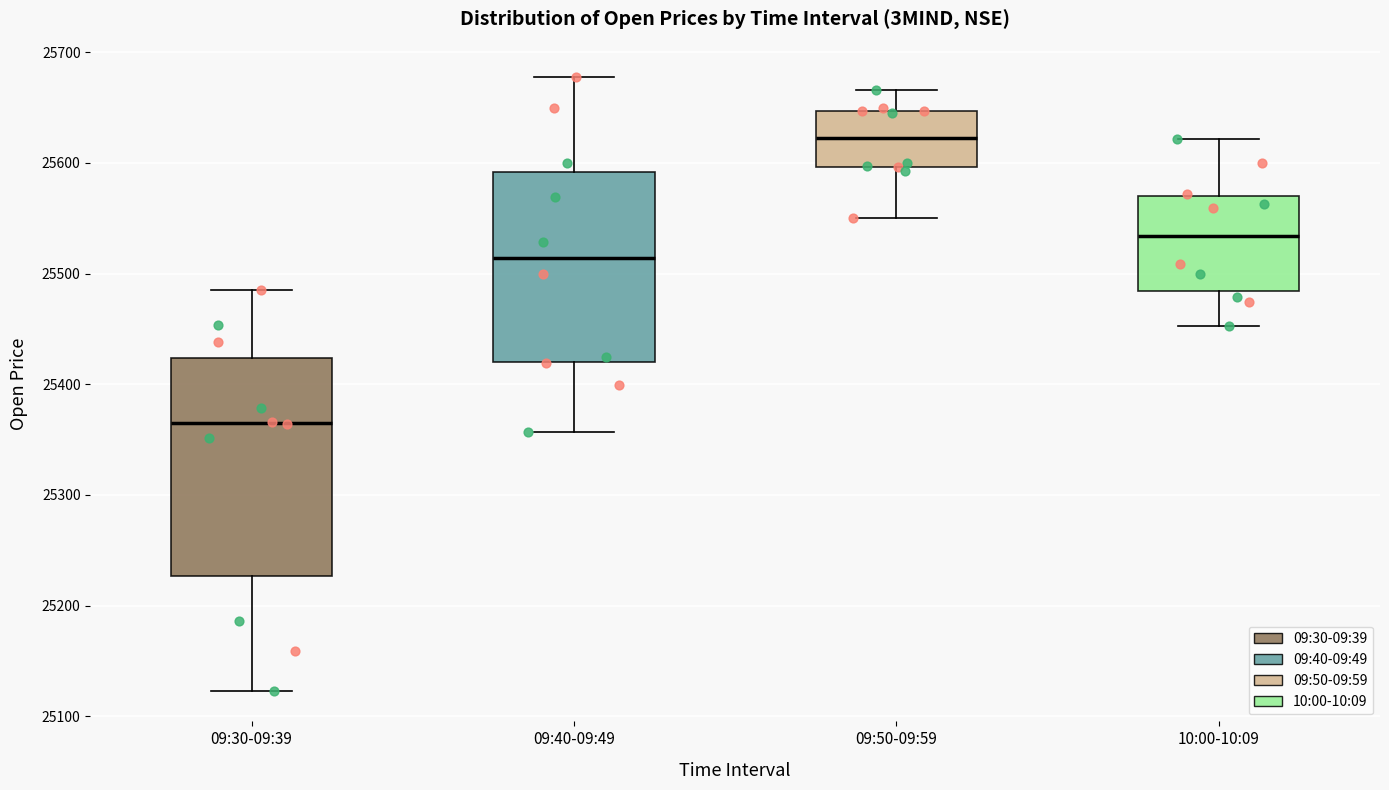

Which box's median line is the highest?

09:50-09:59